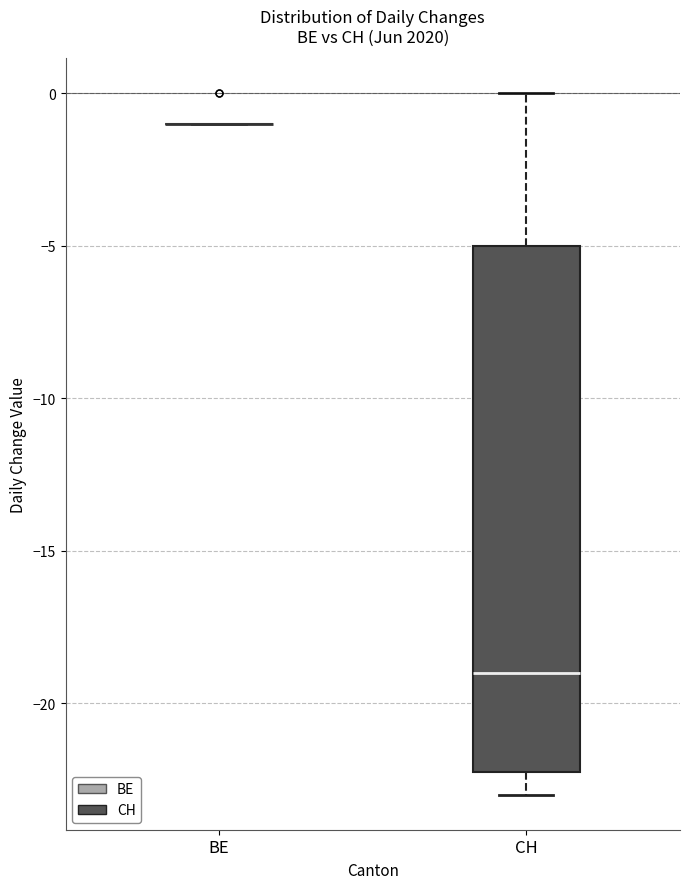

Reading left to right, read every box against the y-axis: the position of its median line, the range the box covers, and the ends of its whiskers. The values are not printed on the chart, so give them approximately, as read against the axis.

BE: box collapsed to a line at -1, whiskers -1 to -1
CH: median -19, box -22 to -5, whiskers -23 to 0